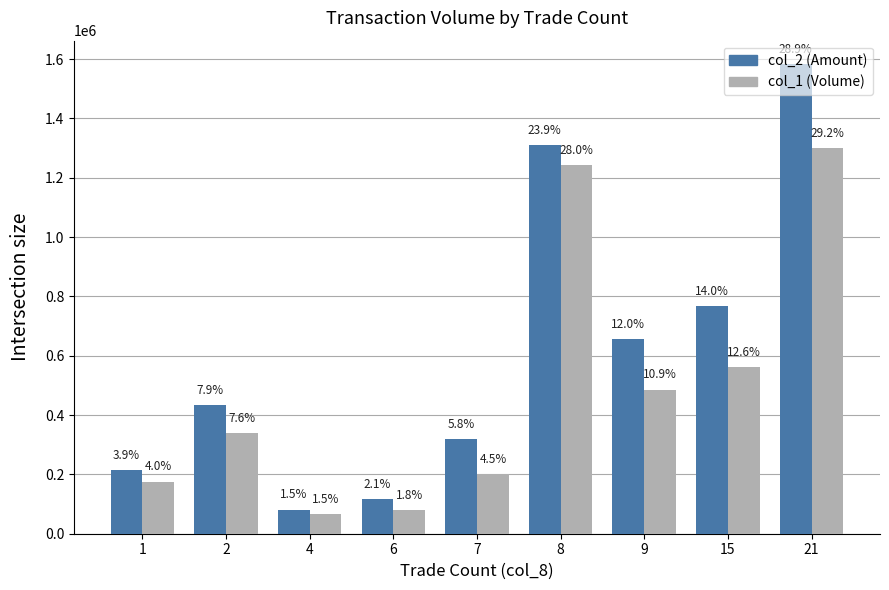

At which label is col_2 (Amount) closest to 832280?

15